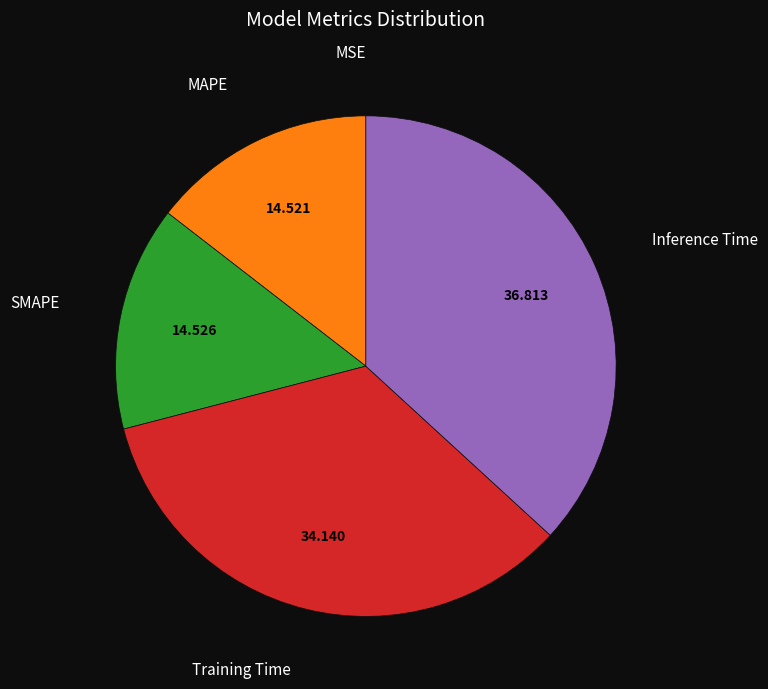

Does Training Time represent more than half of the total?

No